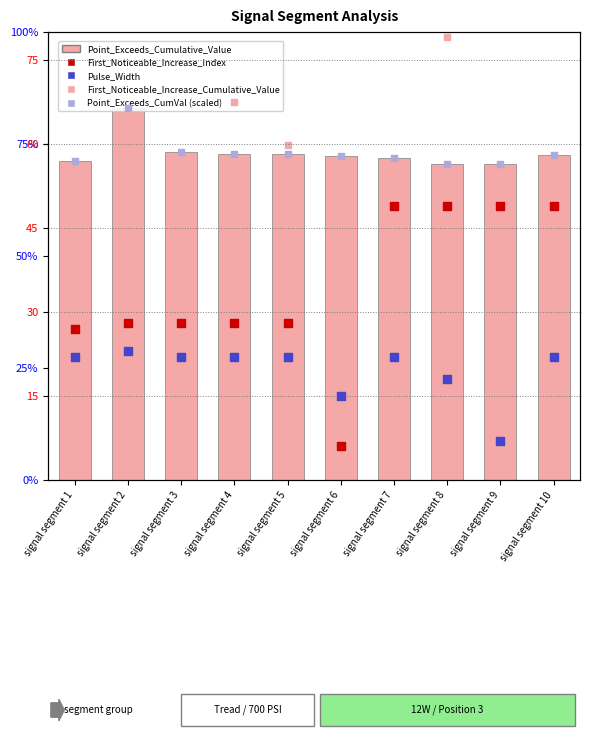

Which series reaches the maximum Y coordinate?

First_Noticeable_Increase_Cumulative_Value